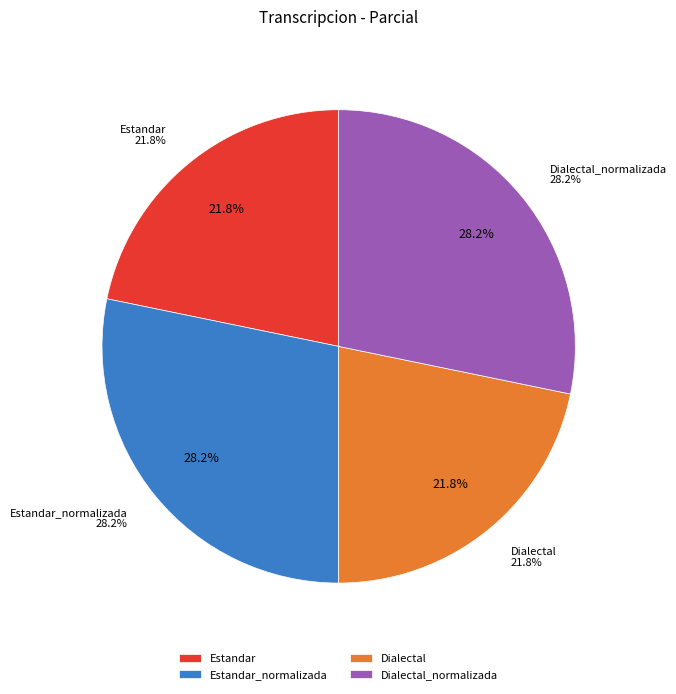

What is the smallest slice in the pie chart?

Estandar